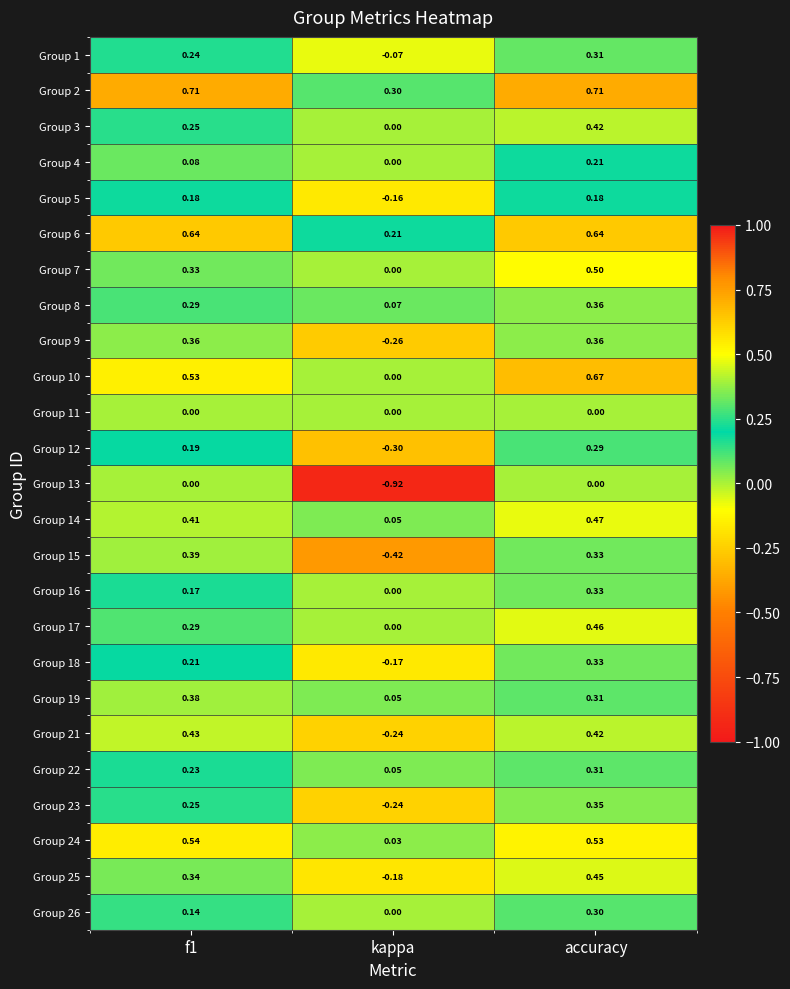

Which label corresponds to the smallest value in the chart?

kappa